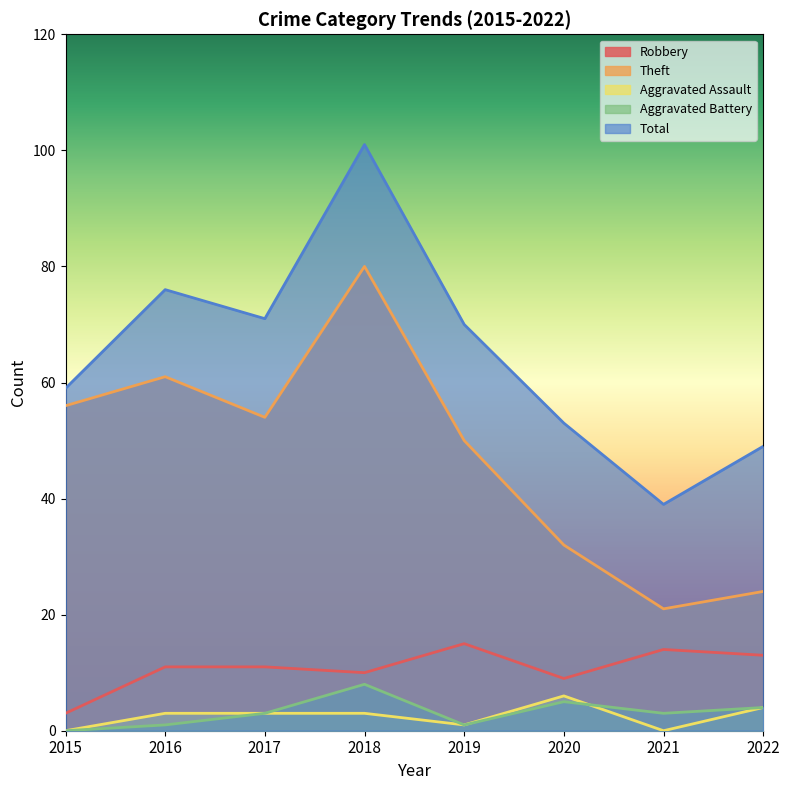

True or false: Theft has a value of 110 at 2016.

False